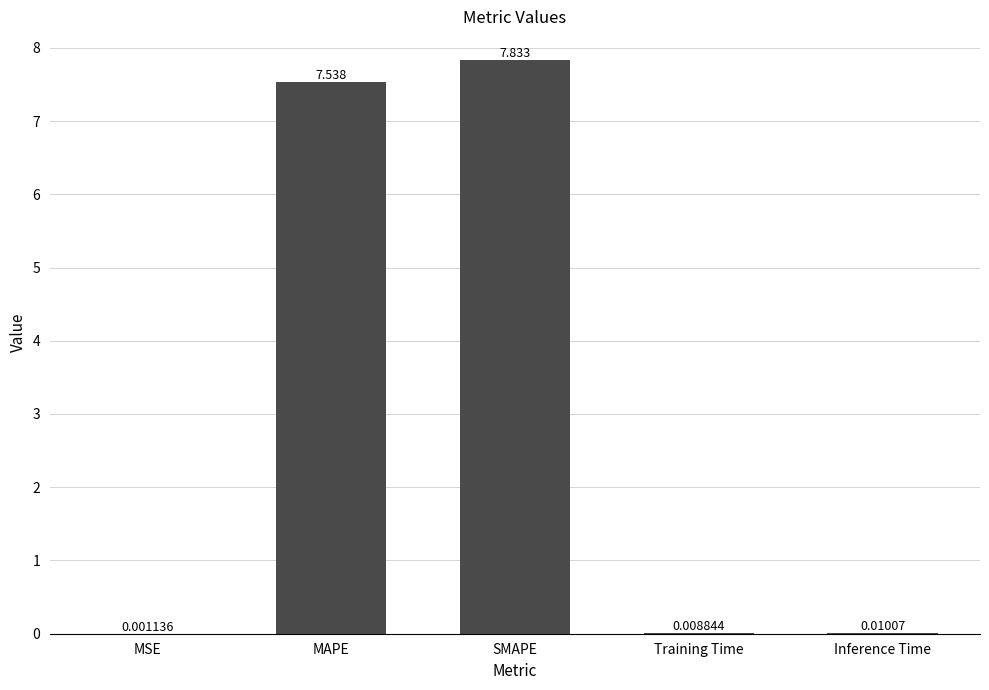

At which label is the value closest to 3?

Inference Time